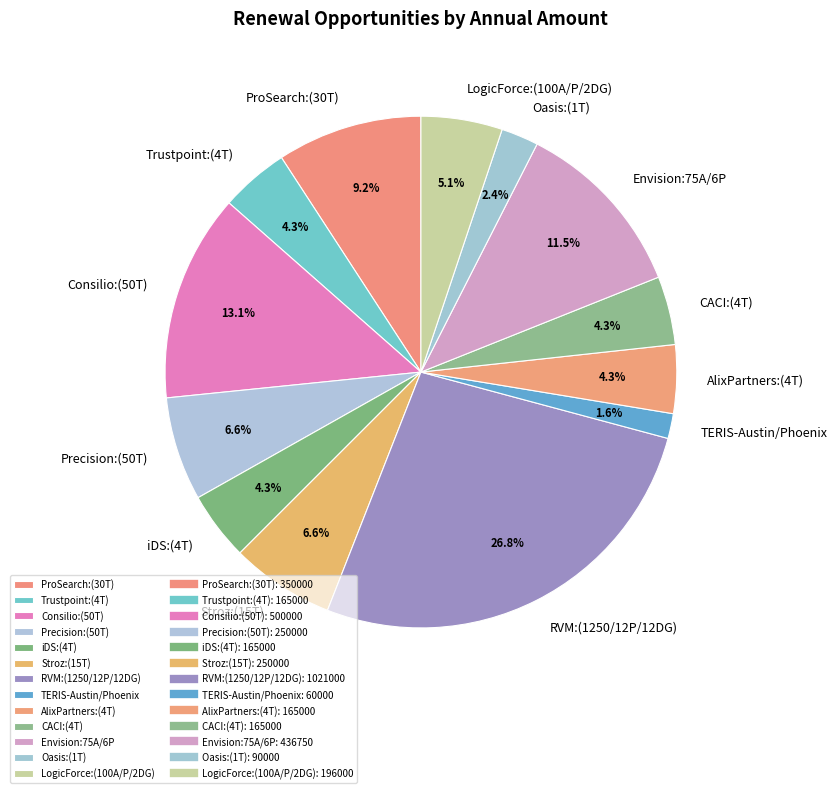

Is Consilio:(50T) the majority of the pie?

No